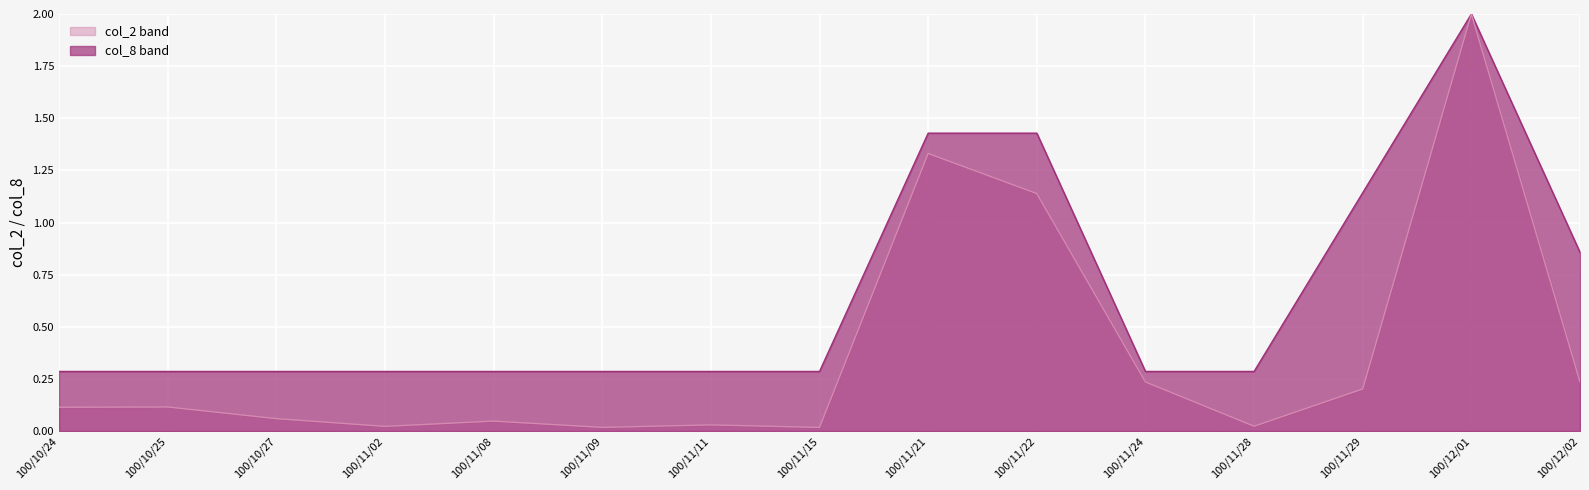

True or false: col_2 and col_8 cross at least once.

False